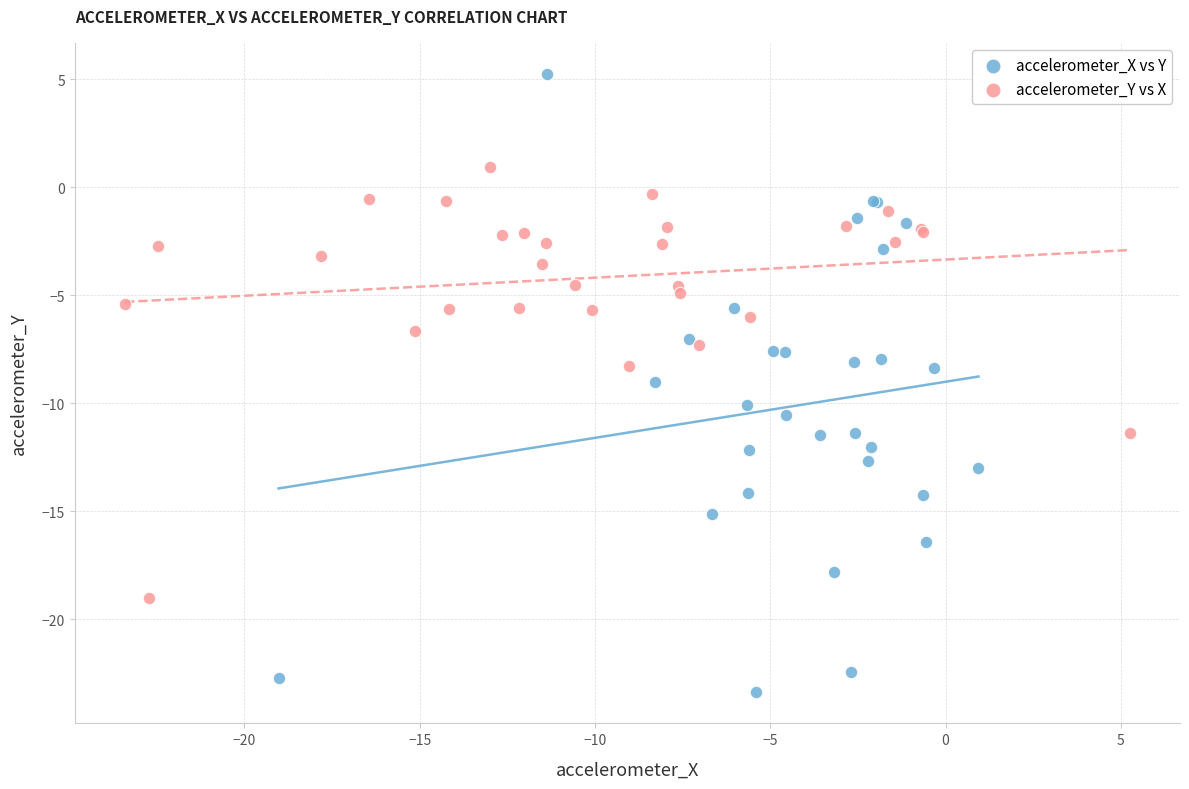

Which series has the widest spread of Y values?

accelerometer_X vs Y